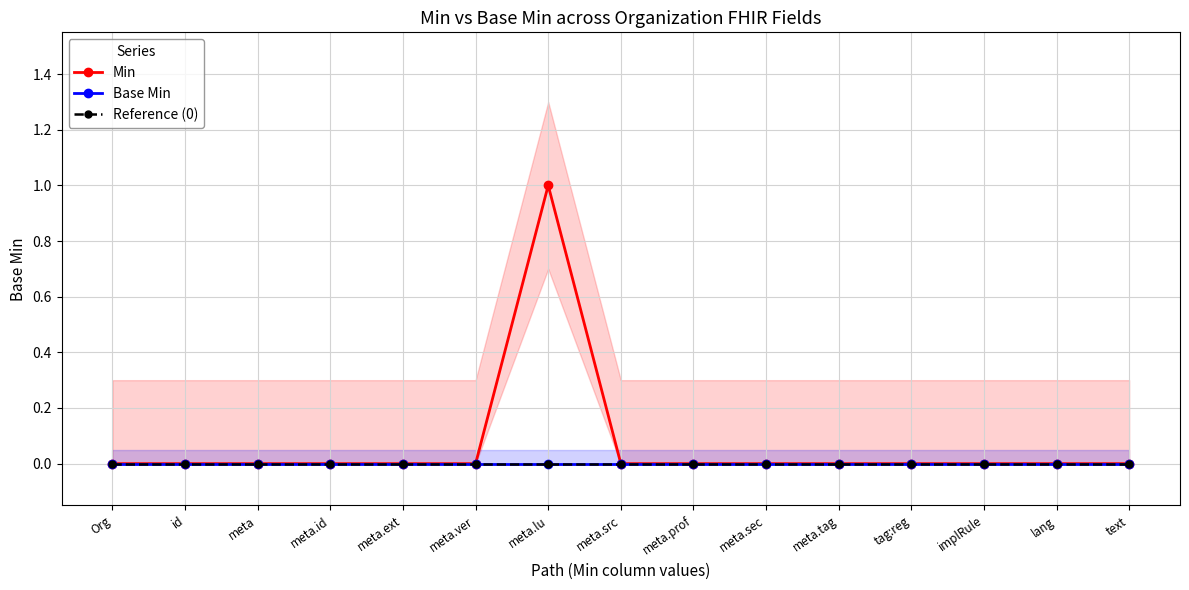

At how many categories does at least one series exceed 0?

1